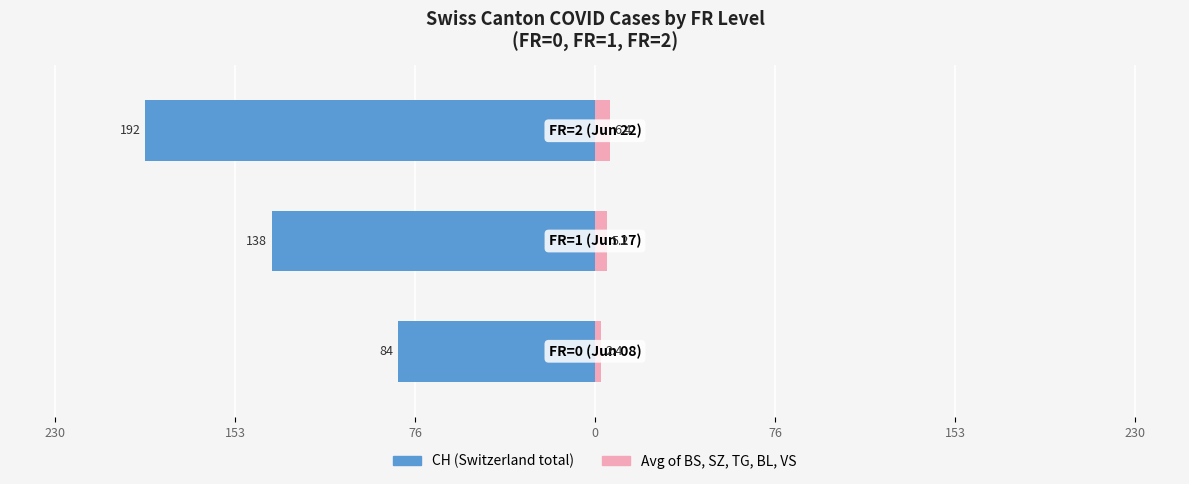

How many values in the CH (Switzerland total) series are below -138?

1